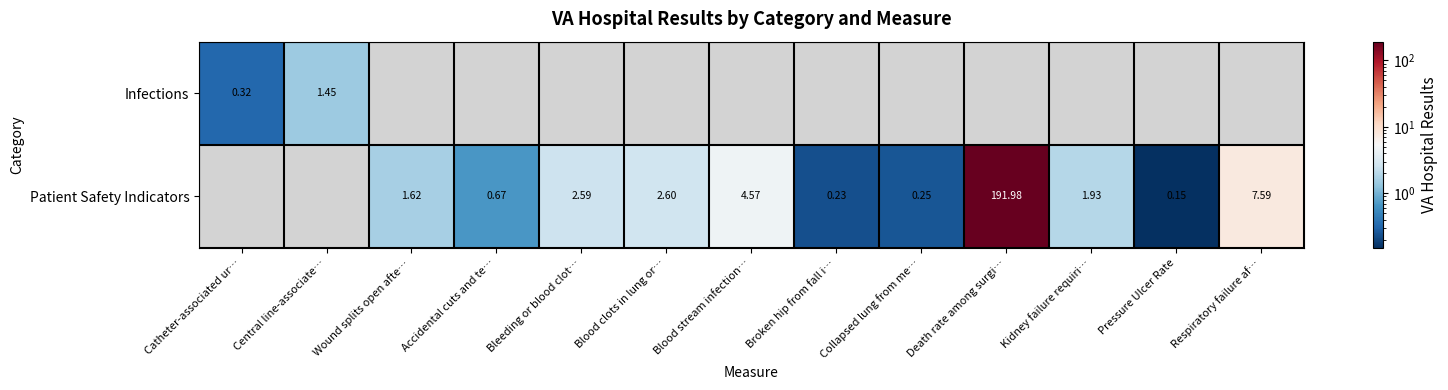

At which label does Infections reach its peak?

Central line-associate…